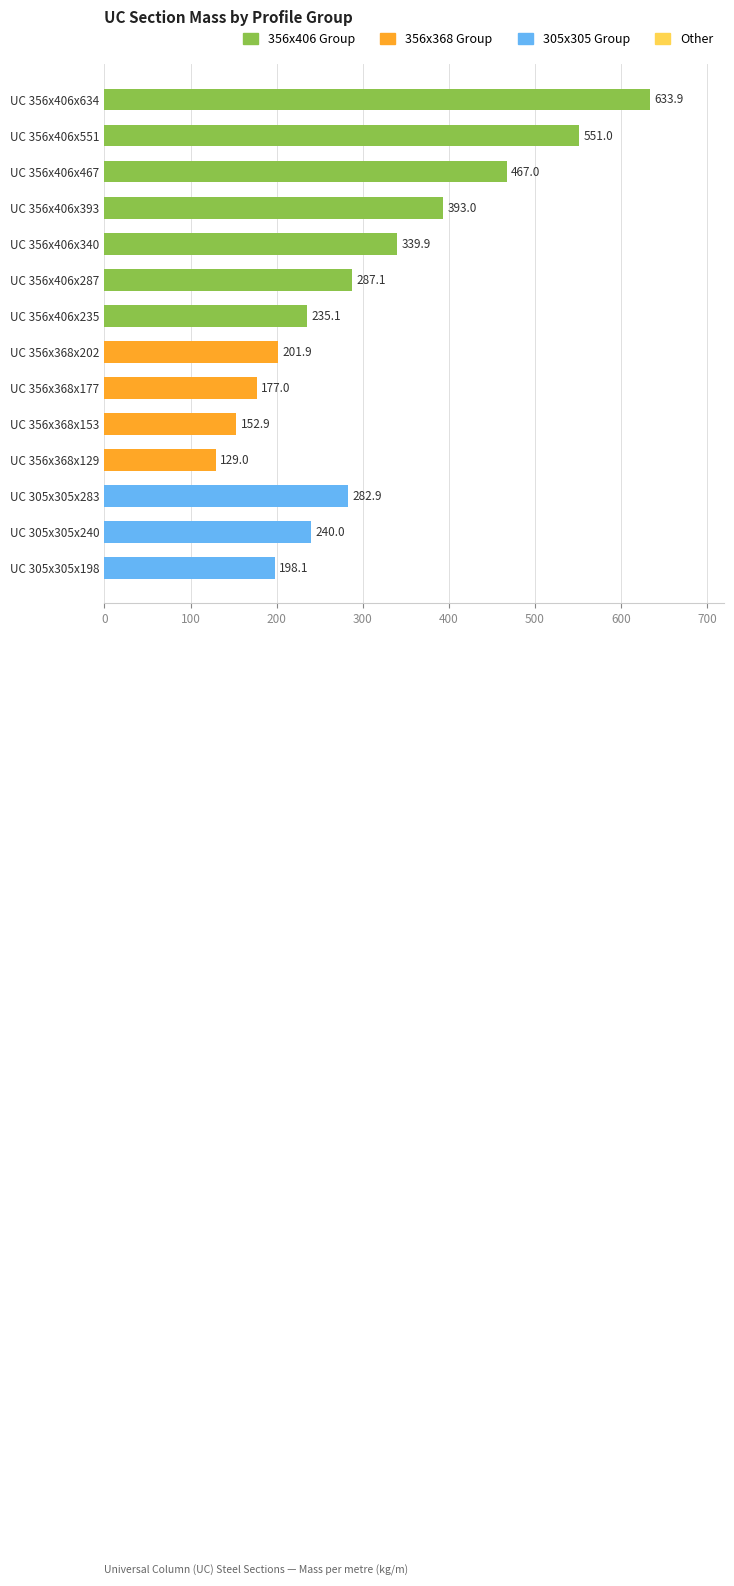

Reading top to bottom, what are all the values shown in this chart?

UC 356x406x634=633.9	UC 356x406x551=551.0	UC 356x406x467=467.0	UC 356x406x393=393.0	UC 356x406x340=339.9	UC 356x406x287=287.1	UC 356x406x235=235.1	UC 356x368x202=201.9	UC 356x368x177=177.0	UC 356x368x153=152.9	UC 356x368x129=129.0	UC 305x305x283=282.9	UC 305x305x240=240.0	UC 305x305x198=198.1